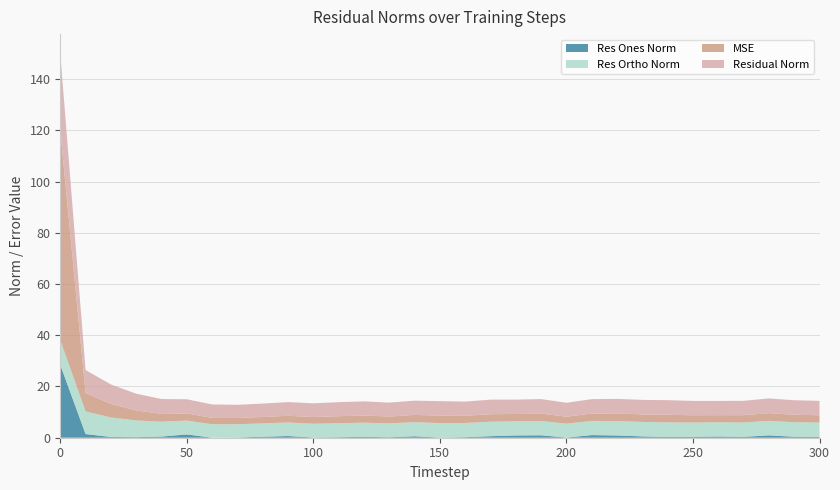

Reading left to right, transcribe all the data shown in this chart.

mse: 0=81.9	10=7.2	20=5.3	30=3.9	40=3.1	50=2.8	60=2.5	70=2.4	80=2.5	90=2.6	100=2.6	110=2.7	120=2.8	130=2.7	140=2.8	150=2.9	160=2.8	170=2.9	180=2.9	190=2.9	200=2.7	210=2.9	220=3.0	230=2.9	240=3.0	250=2.8	260=2.8	270=2.9	280=3.0	290=2.9	300=2.9
res_ones_norm: 0=28.4	10=1.4	20=0.3	30=0.2	40=0.4	50=1.3	60=0.0	70=0.1	80=0.4	90=0.7	100=0.1	110=0.2	120=0.4	130=0.2	140=0.6	150=0.1	160=0.2	170=0.6	180=0.9	190=0.9	200=0.1	210=1.0	220=0.9	230=0.5	240=0.3	250=0.4	260=0.5	270=0.3	280=0.9	290=0.4	300=0.3
res_ortho_norm: 0=9.6	10=8.8	20=7.6	30=6.5	40=5.8	50=5.4	60=5.2	70=5.2	80=5.2	90=5.3	100=5.4	110=5.5	120=5.5	130=5.4	140=5.5	150=5.7	160=5.5	170=5.6	180=5.5	190=5.6	200=5.4	210=5.5	220=5.6	230=5.6	240=5.7	250=5.6	260=5.5	270=5.6	280=5.7	290=5.7	300=5.6
residual_norm: 0=30.0	10=8.9	20=7.6	30=6.5	40=5.8	50=5.5	60=5.2	70=5.2	80=5.2	90=5.3	100=5.4	110=5.5	120=5.5	130=5.4	140=5.6	150=5.7	160=5.5	170=5.7	180=5.6	190=5.7	200=5.4	210=5.6	220=5.7	230=5.7	240=5.7	250=5.6	260=5.5	270=5.6	280=5.7	290=5.7	300=5.6